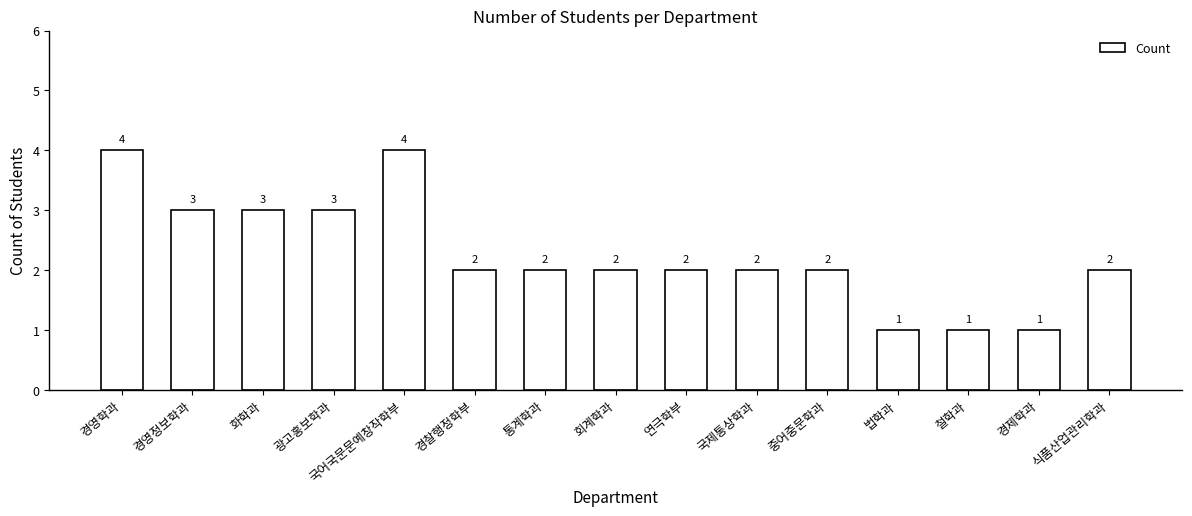

The chart shows a value of 4 at 화학과. True or false?

False